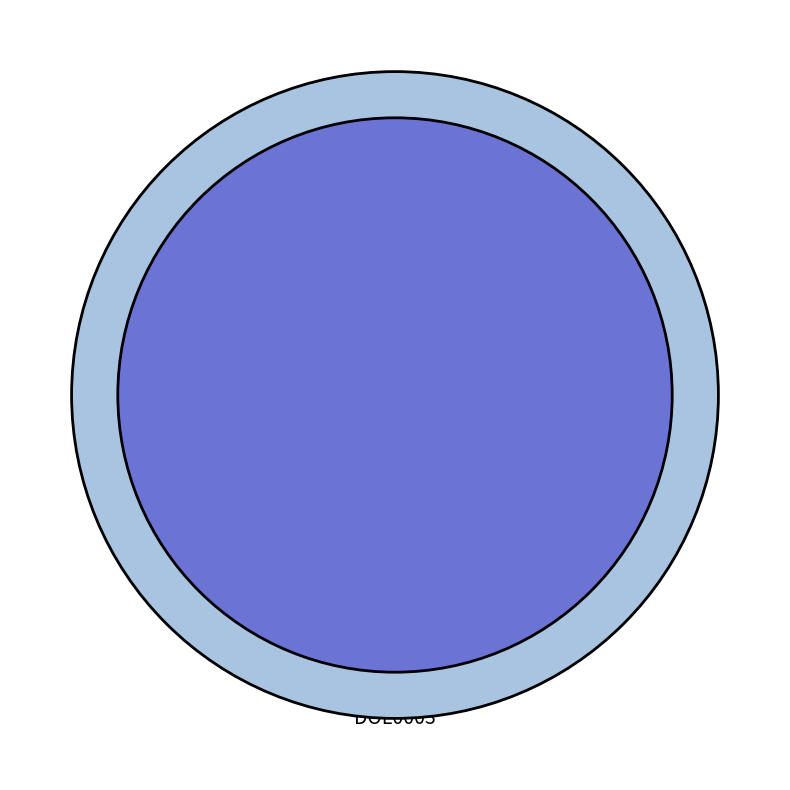

To the nearest percent, what percentage of the pie is SIP_P?

44%